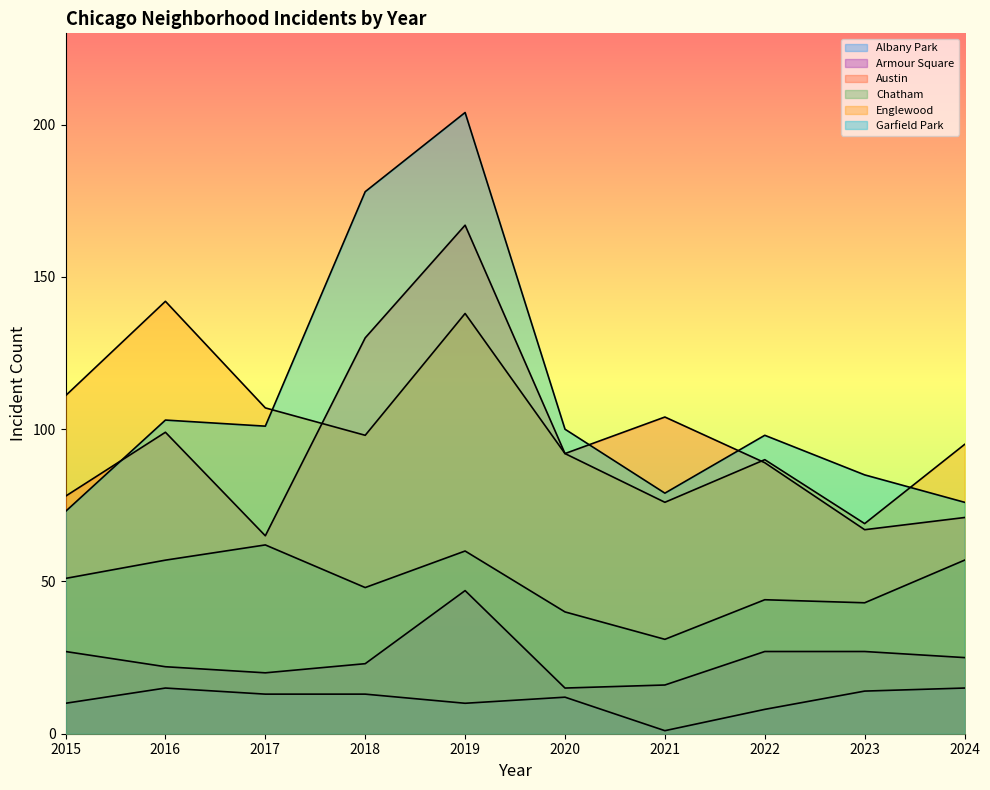

What is the difference between the Austin values at 2016 and 2024?

28